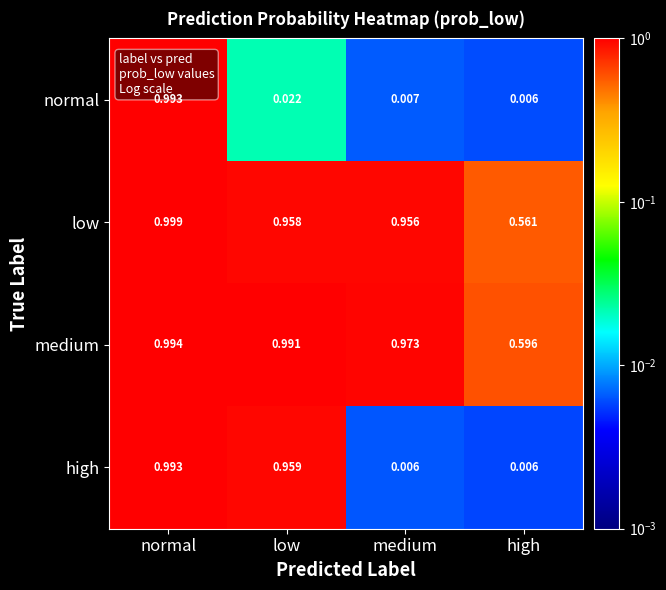

At which label does normal reach its minimum?

high